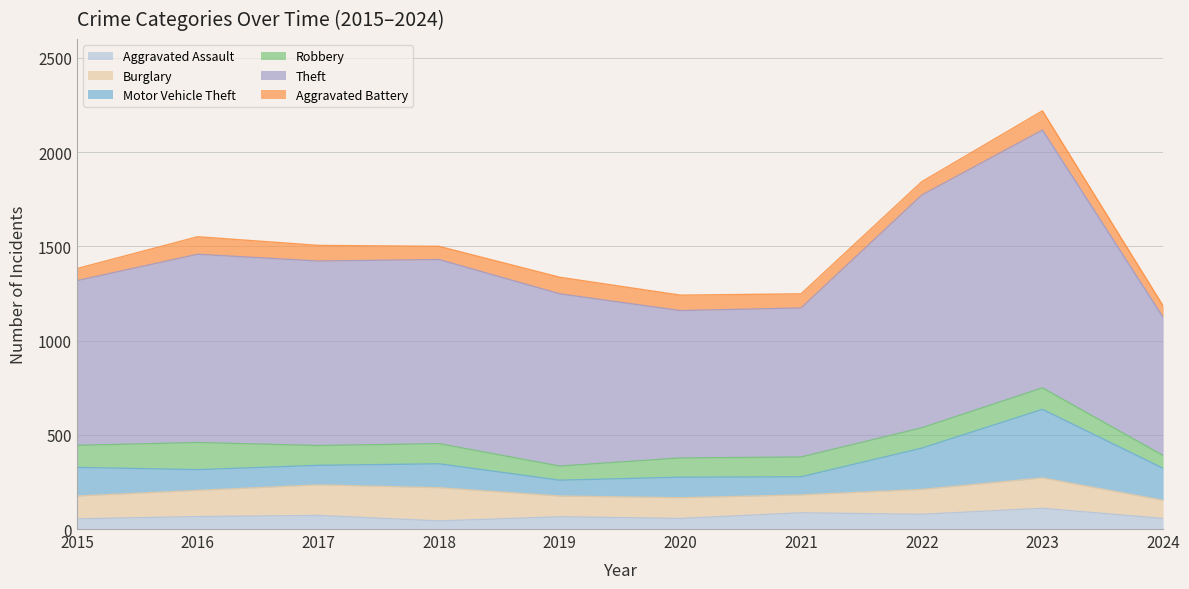

Which series changed the most between 2017 and 2018?

Aggravated Assault